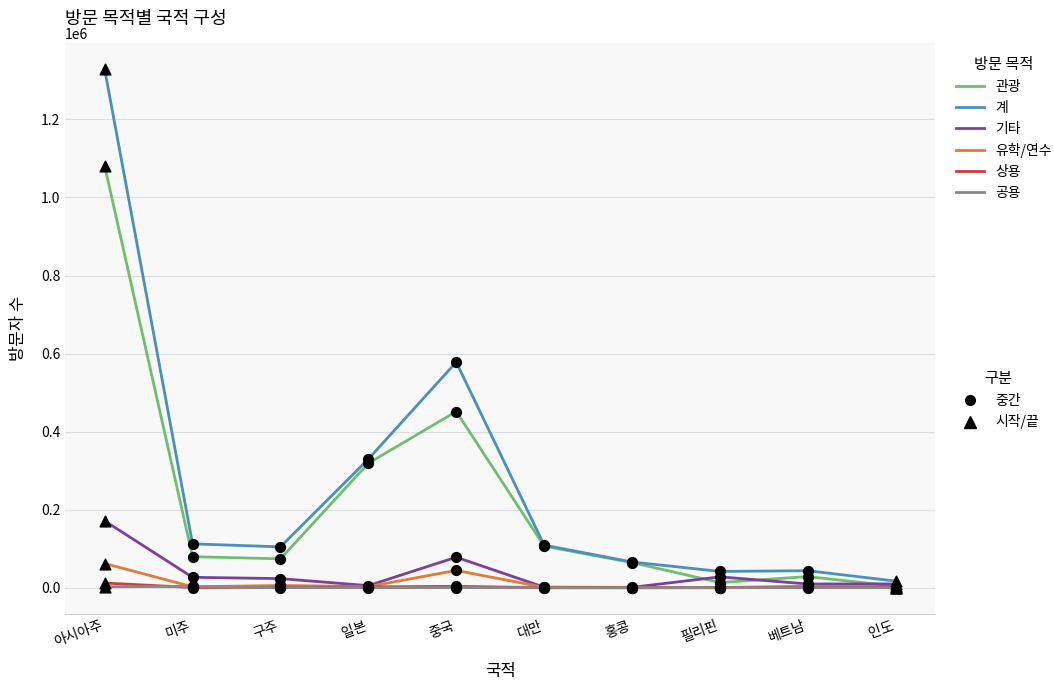

What is the total value across all series at 인도?

34002